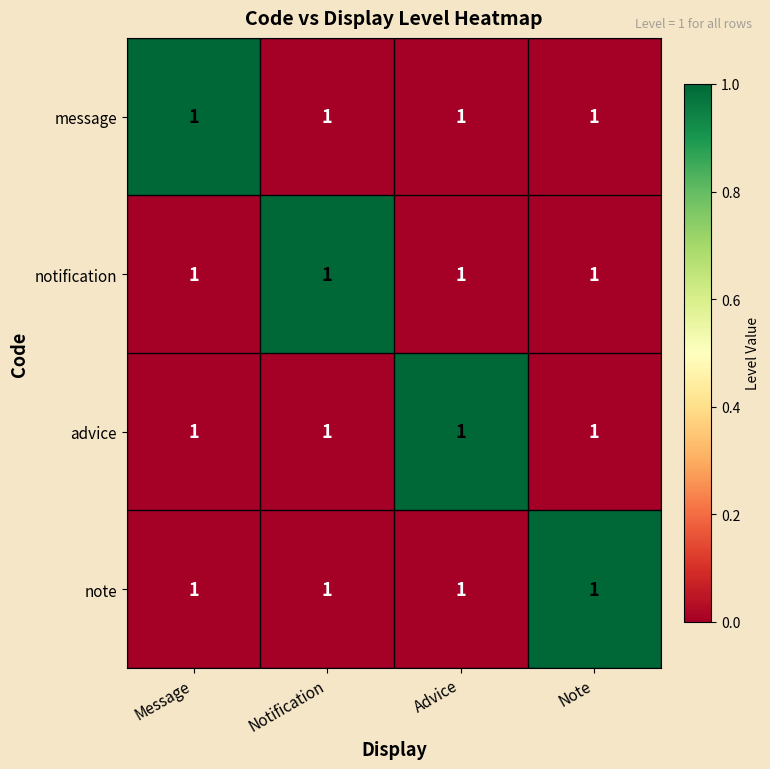

Is it true that notification equals 2 at Notification?

False